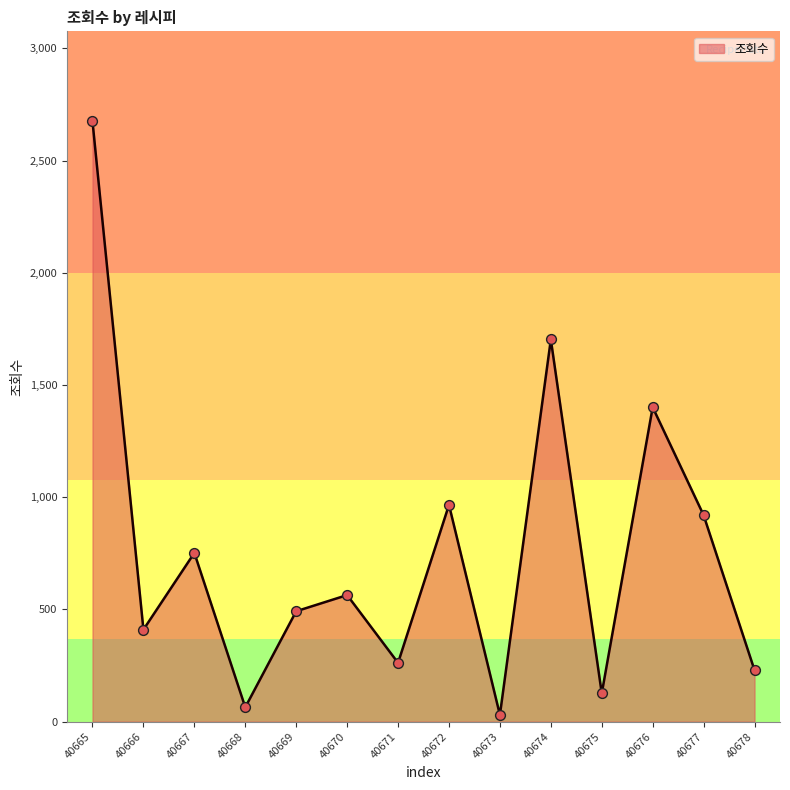

What is the change in value from 40669 to 40676?

+909